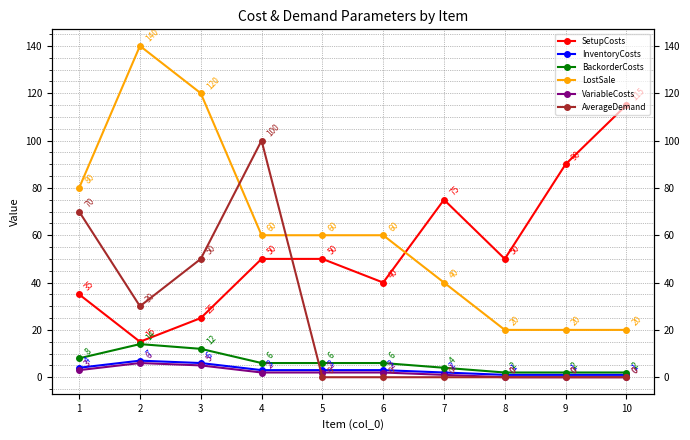

What is the value of the LostSale point at the 6th from the left?

60